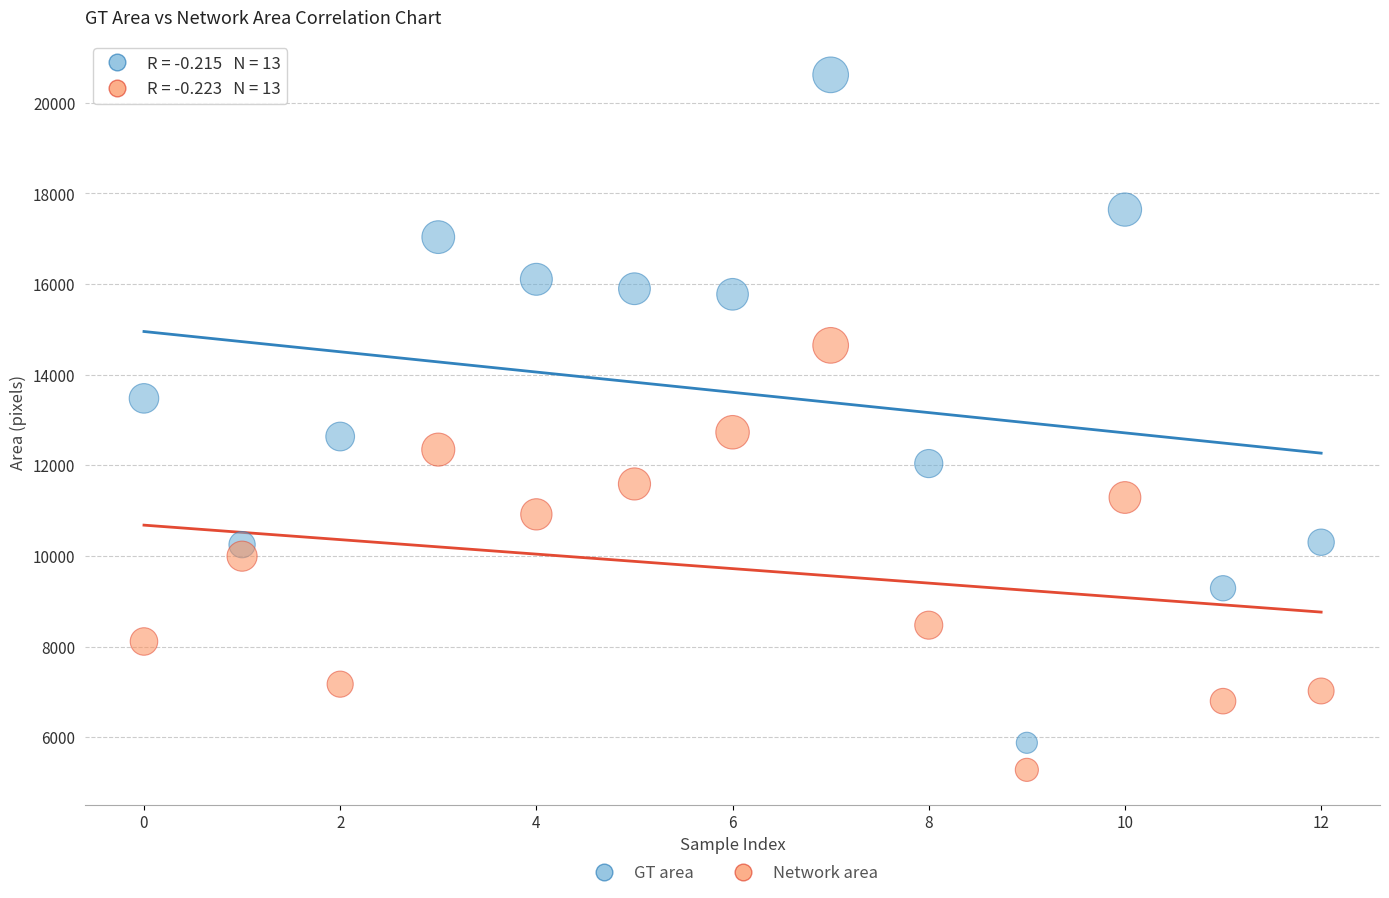

What are all the series names shown in the legend?

GT area, Network area